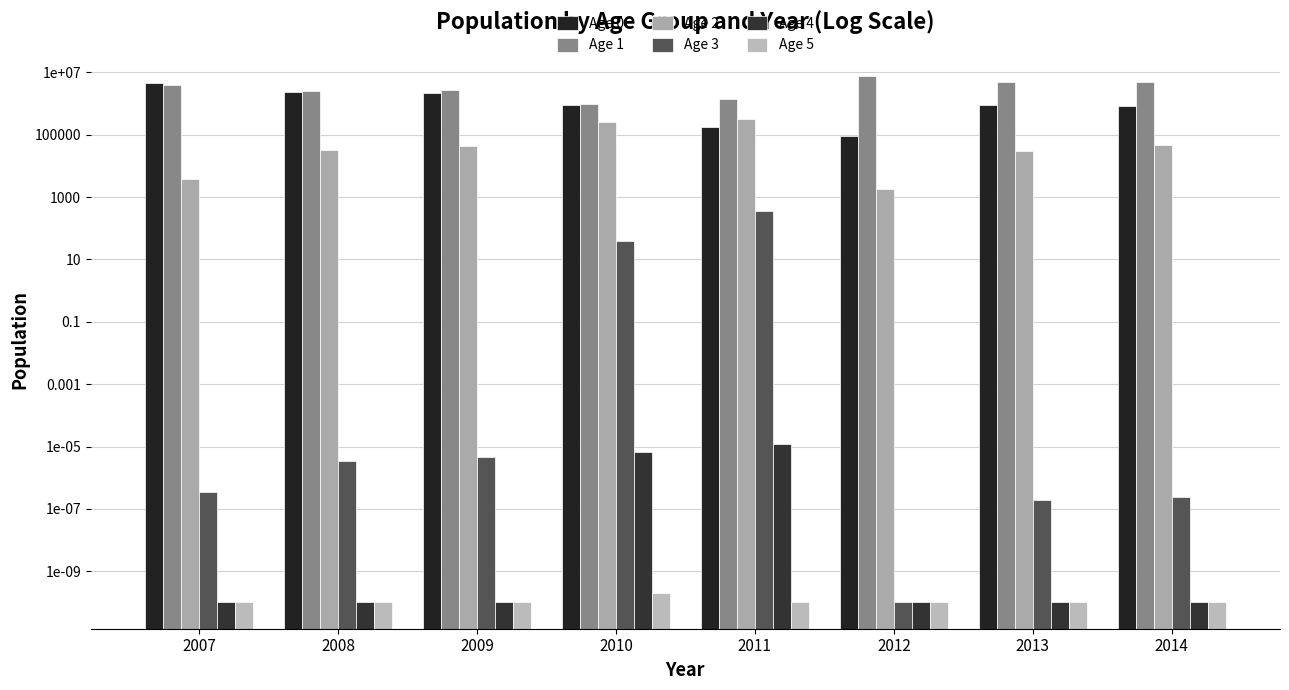

Reading left to right, list all the values displayed in this chart.

Age 0: 4572489.7	2314513.0	2163336.6	883523.7	180504.7	89244.1	911896.9	833237.9
Age 1: 4045747.2	2469990.0	2648257.7	979890.3	1389548.8	7614658.7	4840518.7	4926644.9
Age 2: 3883.0	31490.6	44547.5	249164.1	320260.3	1846.5	30503.5	45957.0
Age 3: 0.0	0.0	0.0	40.0	347.9	0.0	0.0	0.0
Age 4: 0.0	0.0	0.0	0.0	0.0	0.0	0.0	0.0
Age 5: 0.0	0.0	0.0	0.0	0.0	0.0	0.0	0.0